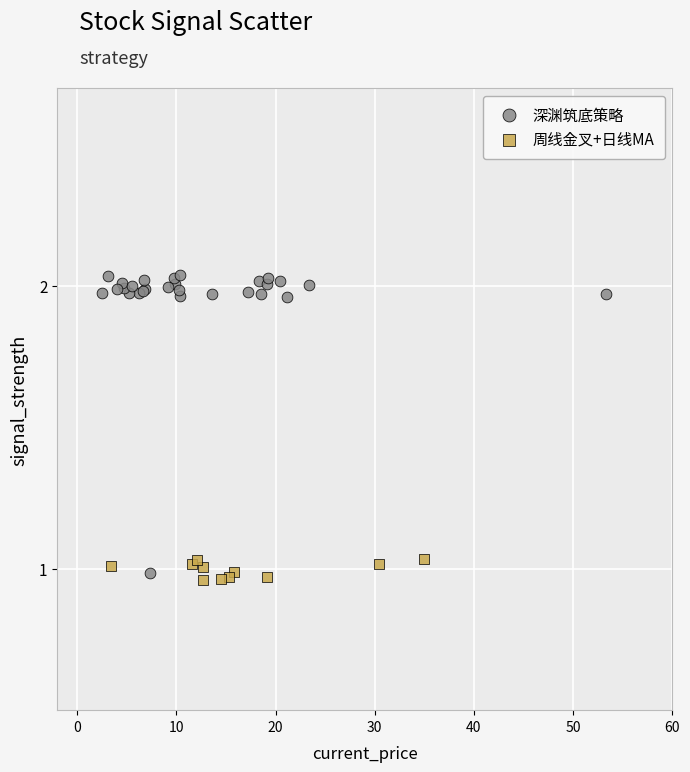

Which series has the widest spread of Y values?

深渊筑底策略